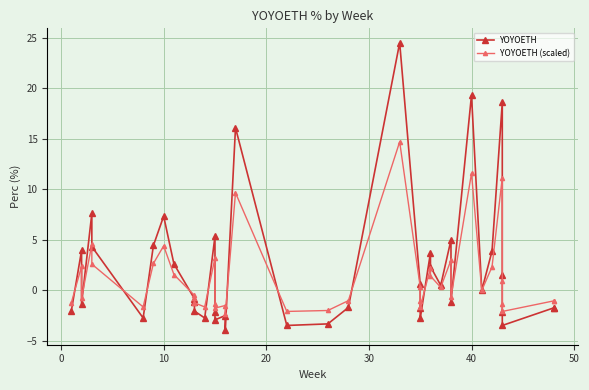

What is the average value of the YOYOETH (scaled) series?

1.3